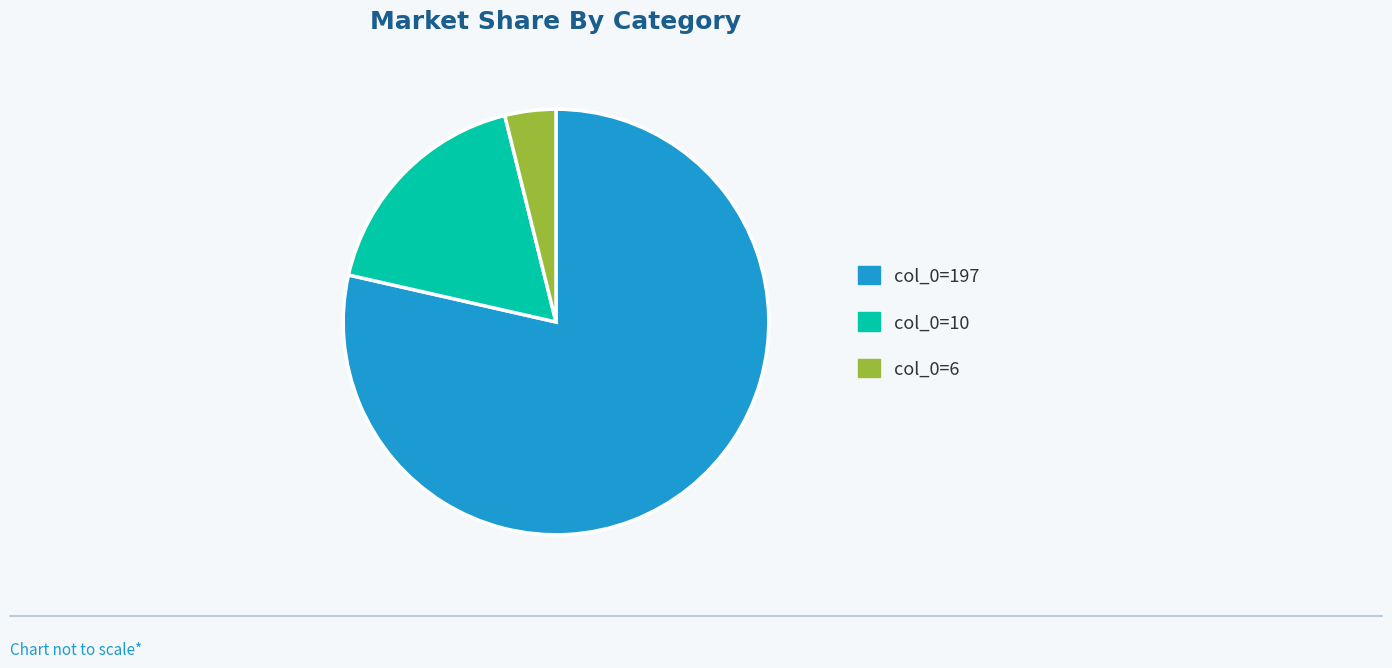

Count the number of slices in the pie.

3